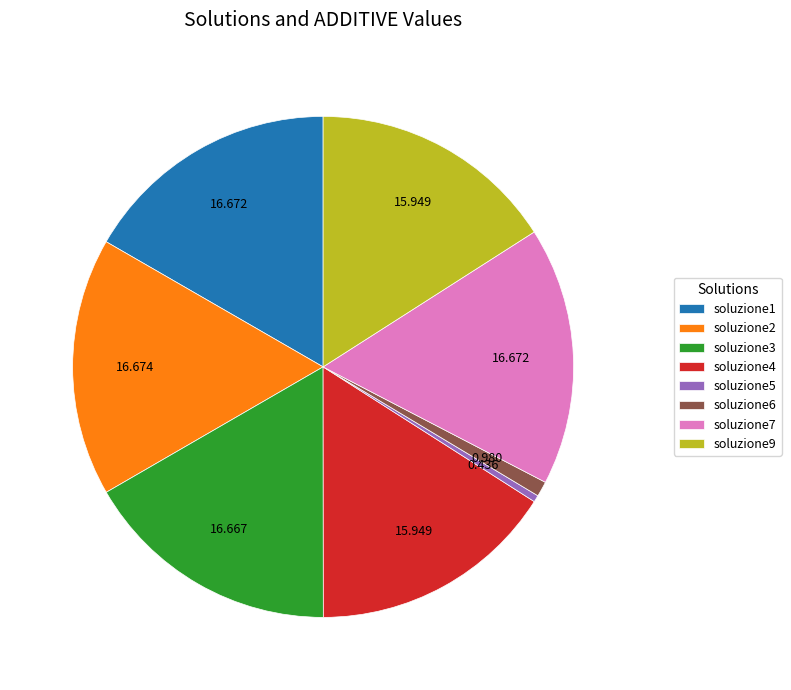

Is there any slice that represents more than half of the pie?

No